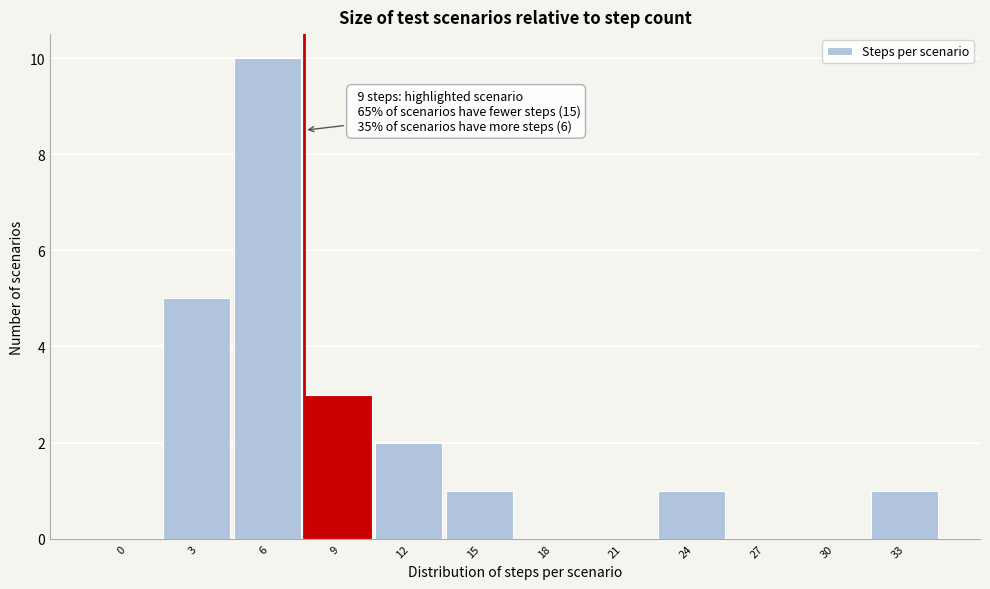

Reading left to right, what are all the values shown in this chart?

0=0	3=5	6=10	9=3	12=2	15=1	18=0	21=0	24=1	27=0	30=0	33=1